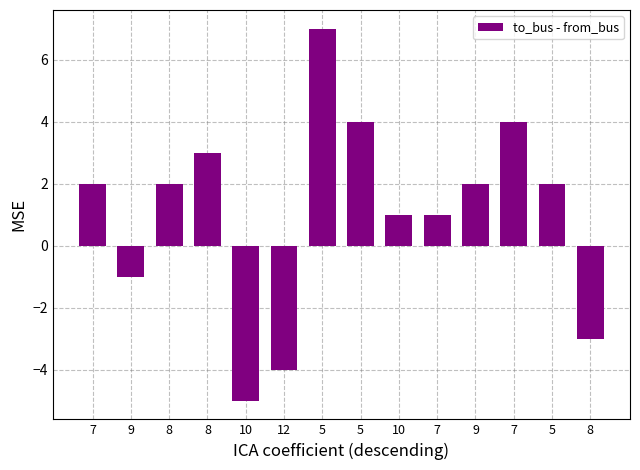

How many series are shown in this chart?

1